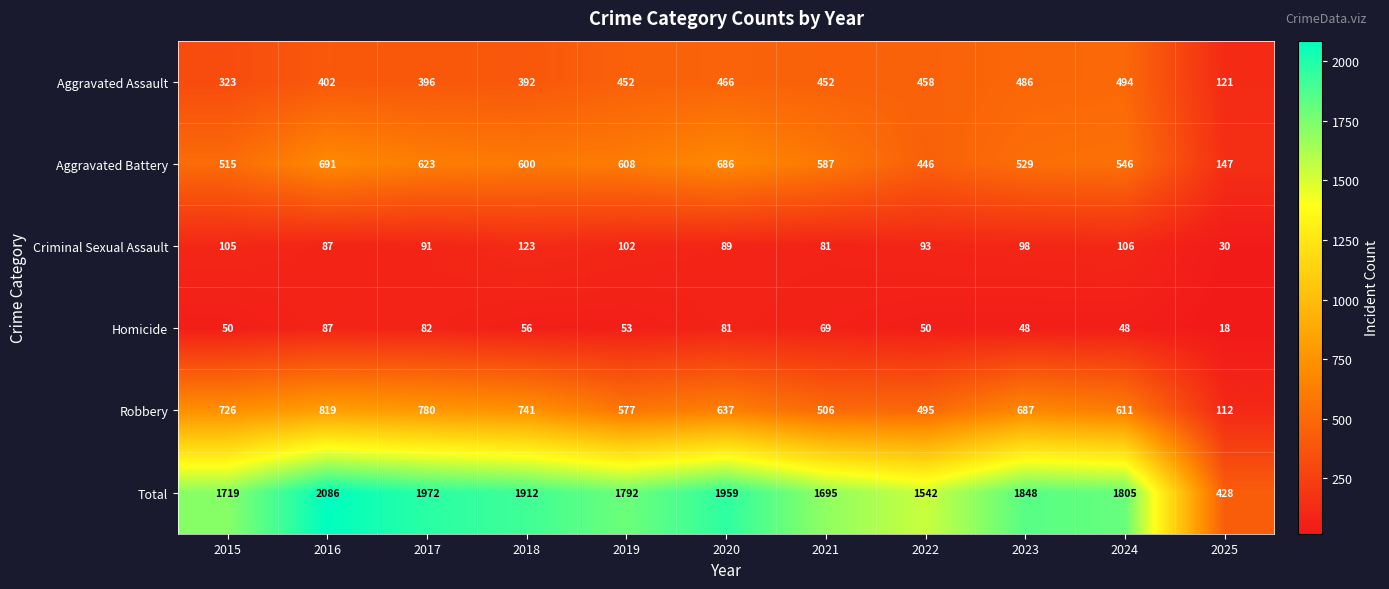

Rank the series at 2022 from lowest to highest value.

Homicide, Criminal Sexual Assault, Aggravated Battery, Aggravated Assault, Robbery, Total